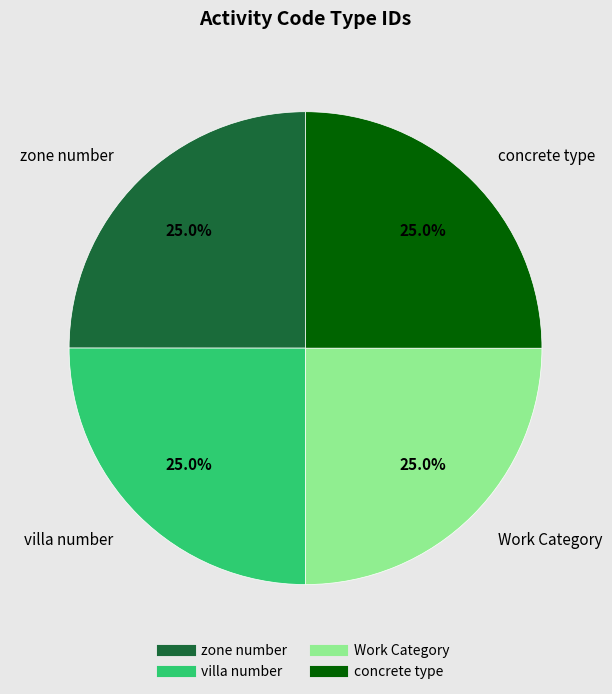

What percentage is NOT represented by zone number?

75.0%